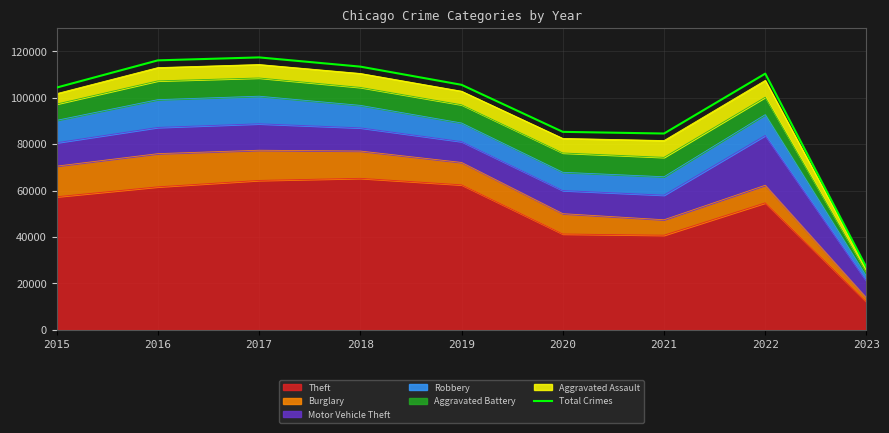

The chart shows a value of 127687 at 2020. True or false?

False